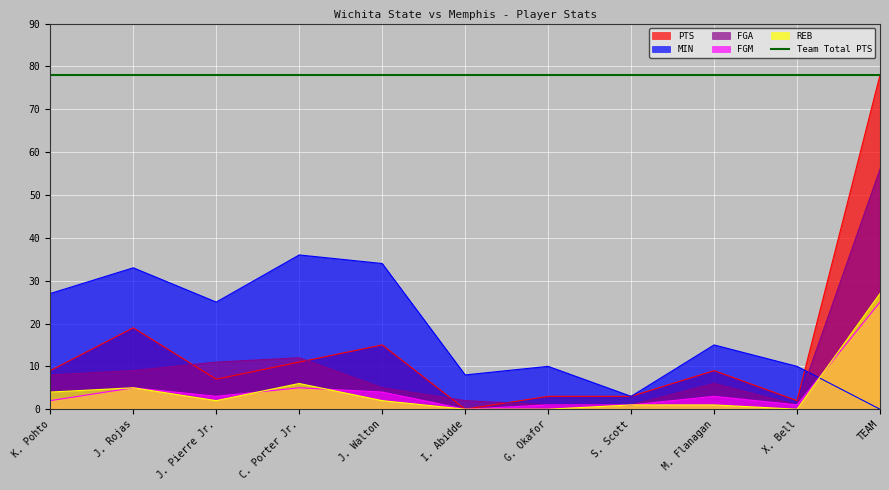

What is the spread (max minus min) of values at J. Rojas?

28